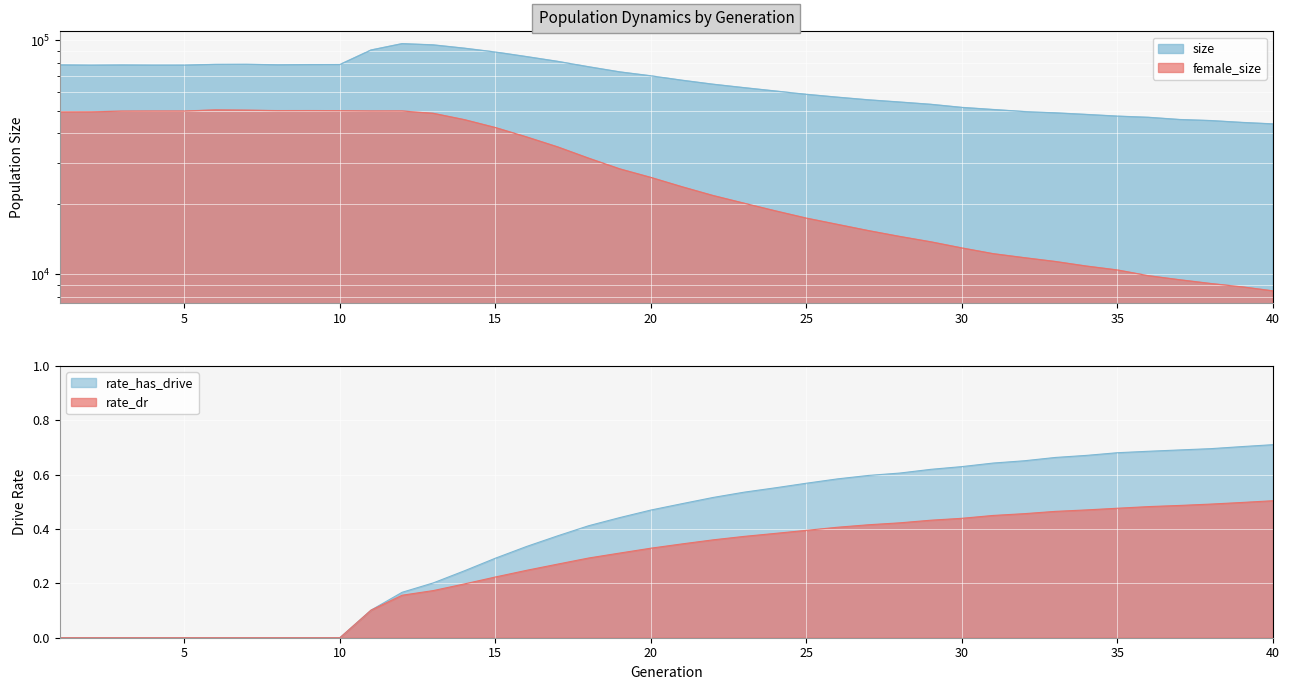

List the series in order of their peak value, highest first.

size, female_size, rate_has_drive, rate_dr